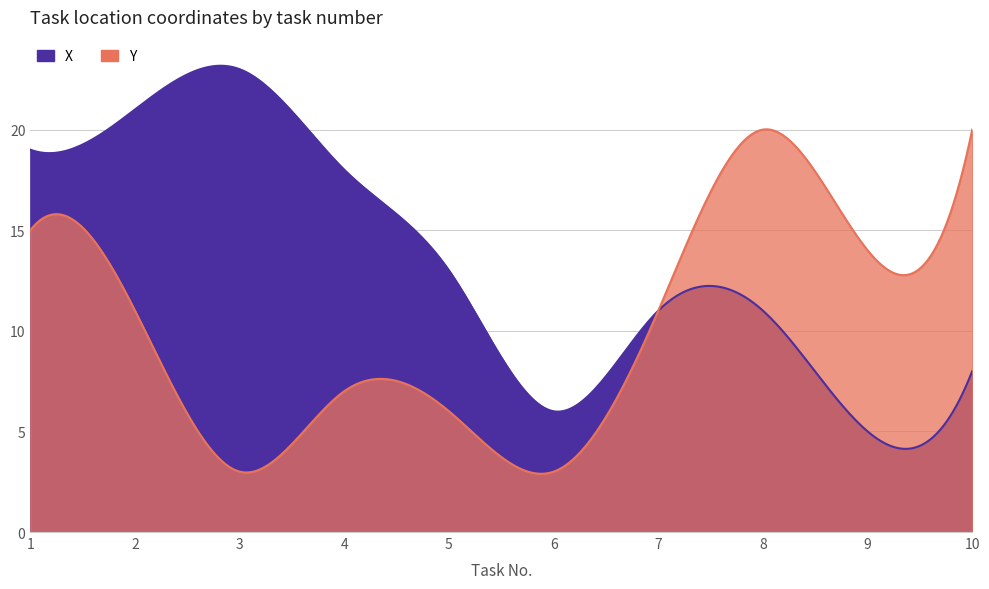

At which category does X reach its first local peak?

3